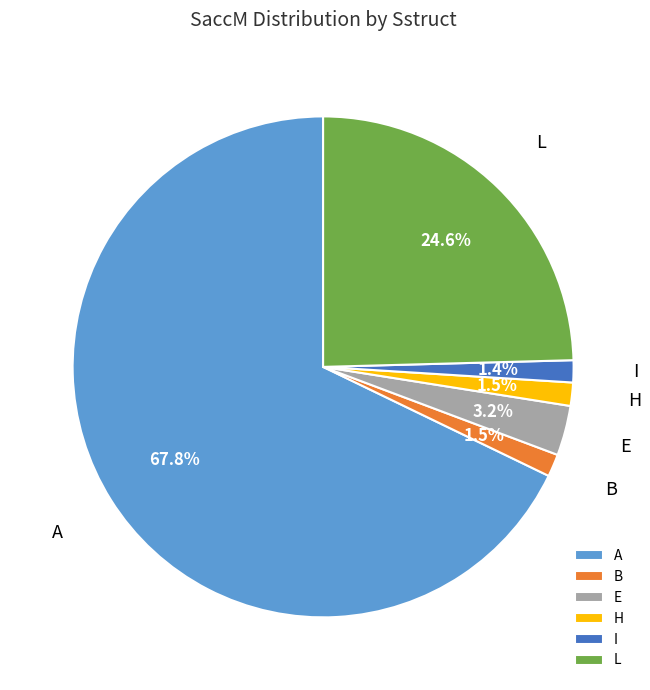

How many slices are in this pie chart?

6